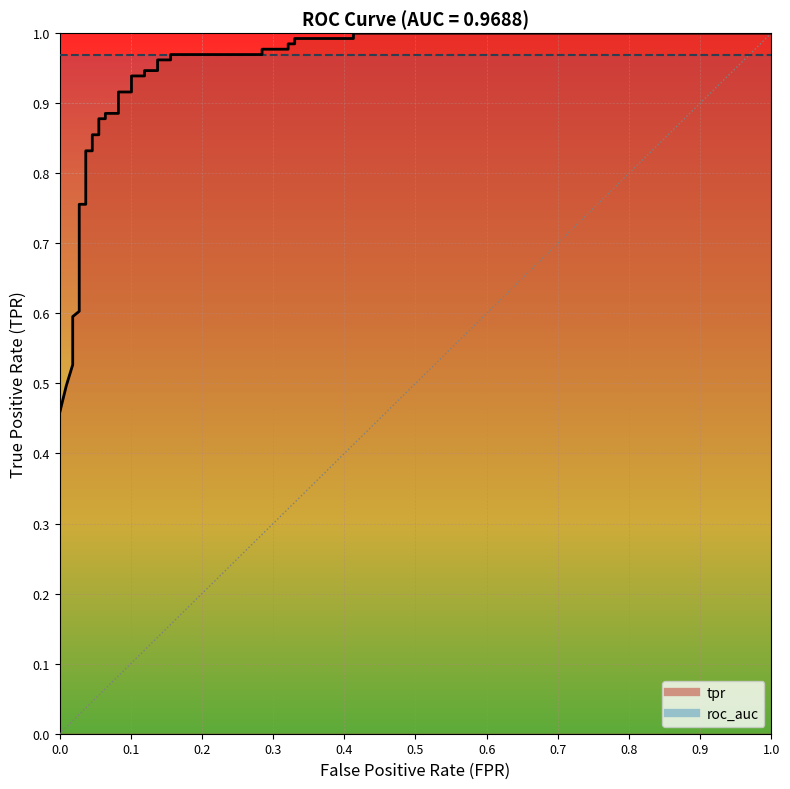

Does the chart display data point markers on the line(s)?

No